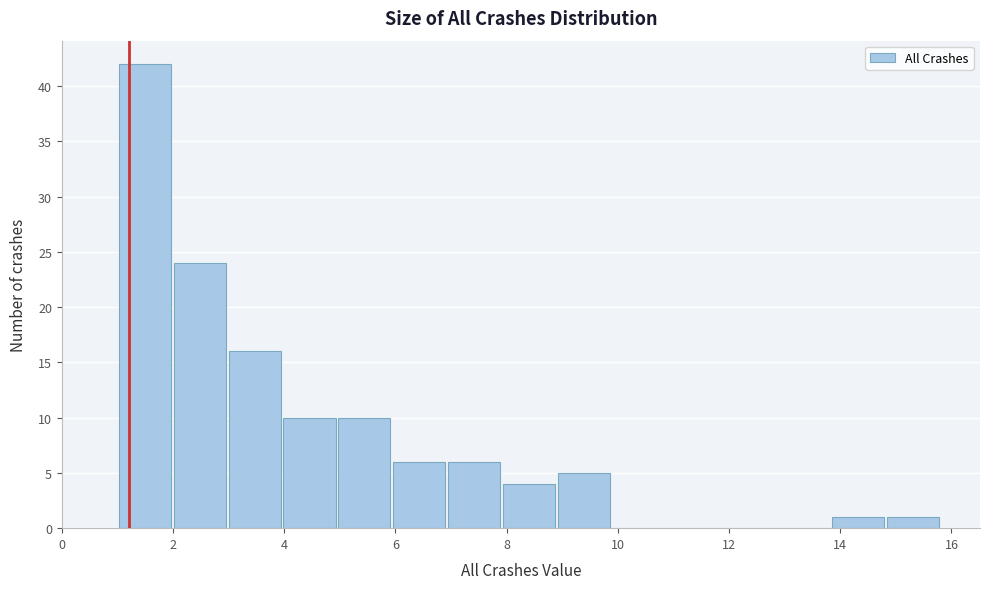

Which range on the x-axis has the tallest bar?

1.0 to 2.0